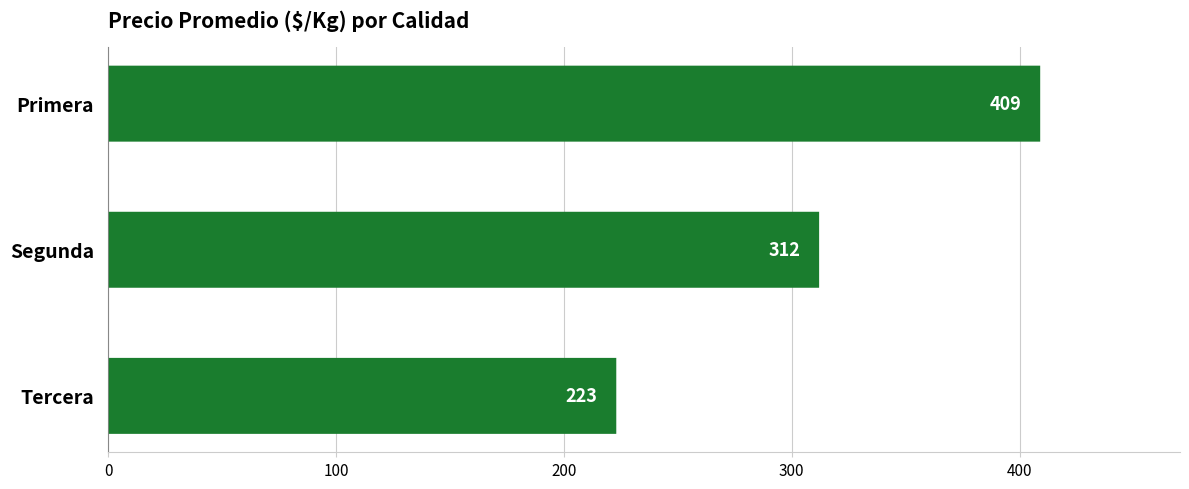

What is the smallest value displayed?

223